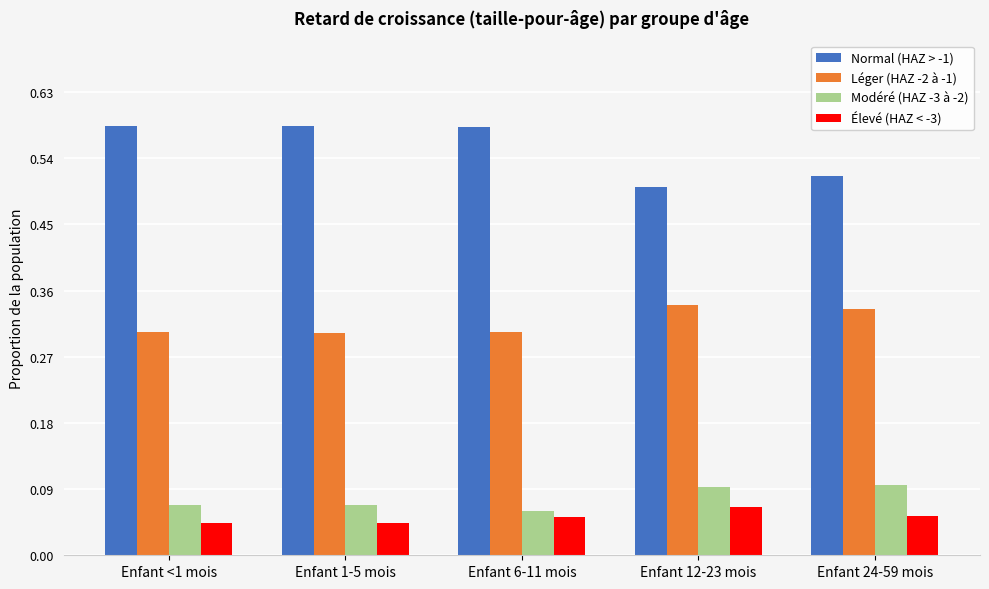

Rank the series by their maximum value, from highest to lowest.

Normal (HAZ > -1), Léger (HAZ -2 à -1), Modéré (HAZ -3 à -2), Élevé (HAZ < -3)